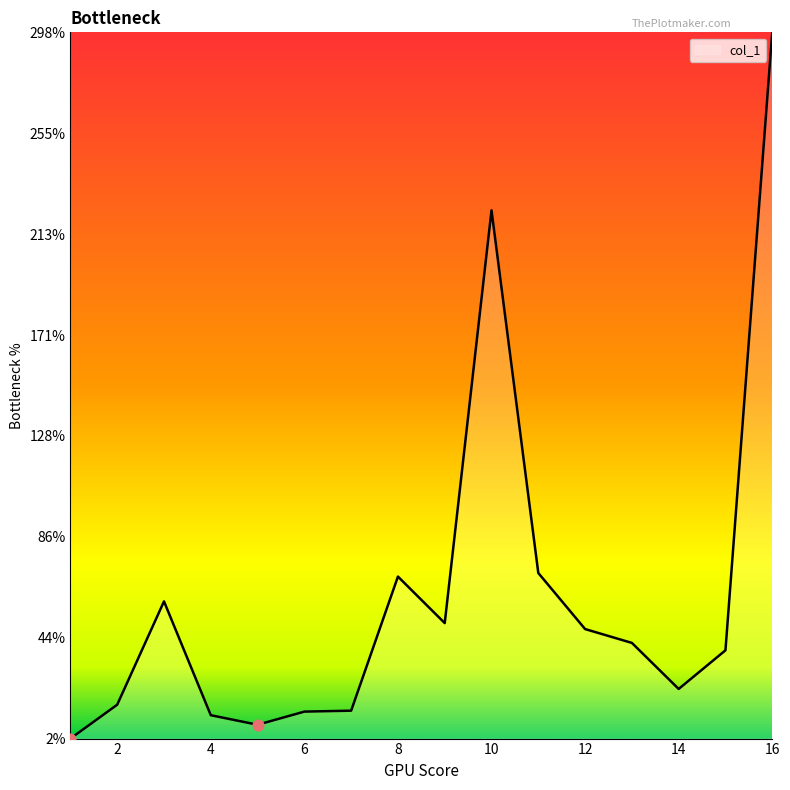

What is the greatest value displayed?

297.6